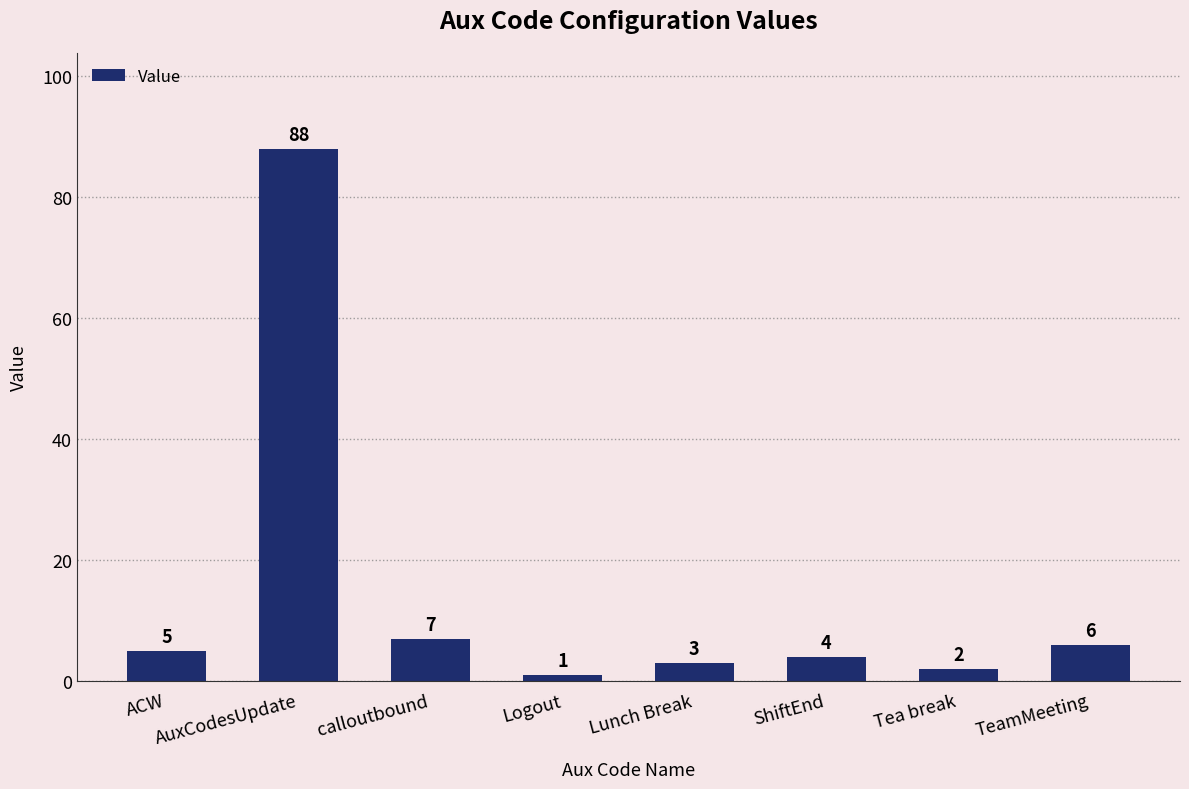

What is the ratio of the value at Logout to the value at Lunch Break?

0.3